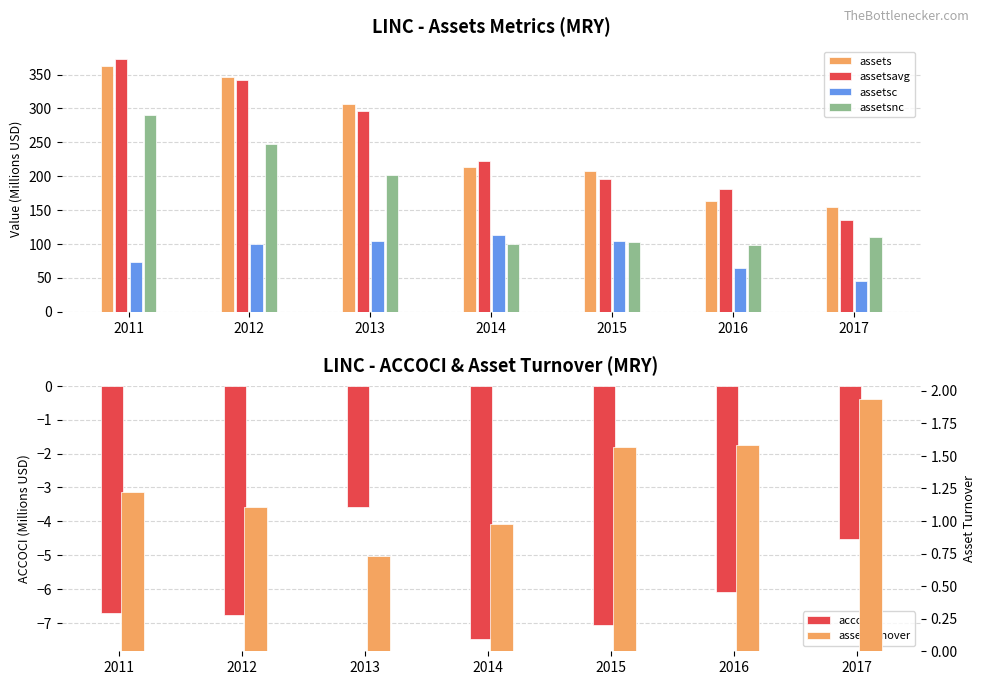

Reading right to left, extract all data points from this chart.

assets: 2017=155.2	2016=163.2	2015=207.8	2014=213.7	2013=305.9	2012=346.8	2011=362.3
assetsavg: 2017=135.0	2016=180.7	2015=195.5	2014=222.8	2013=295.5	2012=342.7	2011=372.9
assetsc: 2017=44.7	2016=64.5	2015=104.9	2014=113.1	2013=103.6	2012=99.5	2011=72.7
assetsnc: 2017=110.5	2016=98.7	2015=102.9	2014=100.6	2013=202.3	2012=247.3	2011=289.6
accoci: 2017=-4.5	2016=-6.1	2015=-7.1	2014=-7.5	2013=-3.6	2012=-6.8	2011=-6.7
assetturnover: 2017=1.9	2016=1.6	2015=1.6	2014=1.0	2013=0.7	2012=1.1	2011=1.2